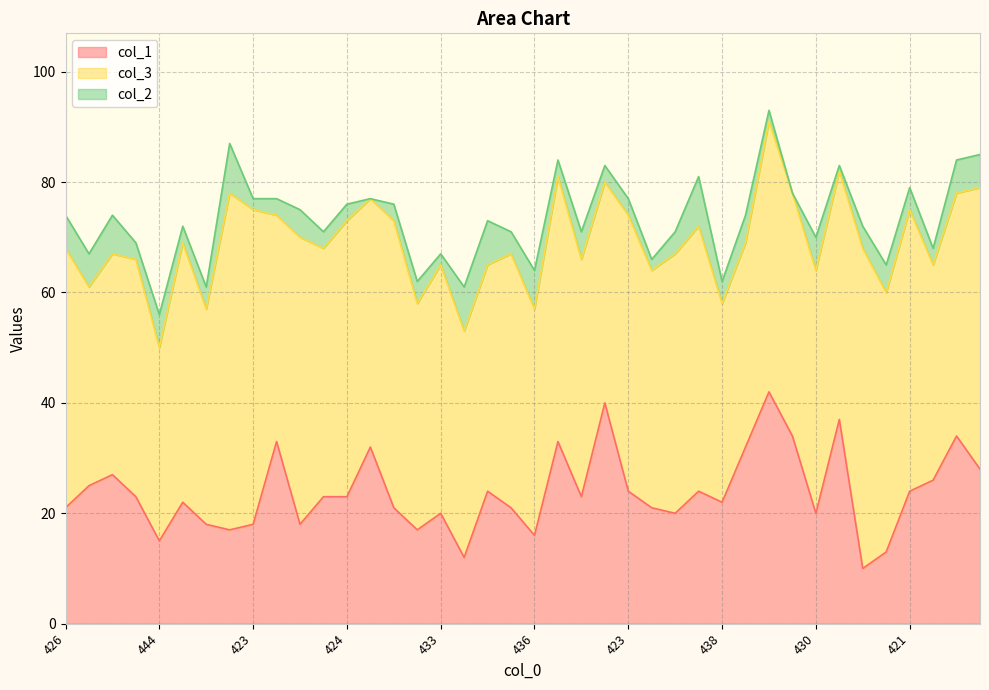

Read the col_1 value at 432.

26